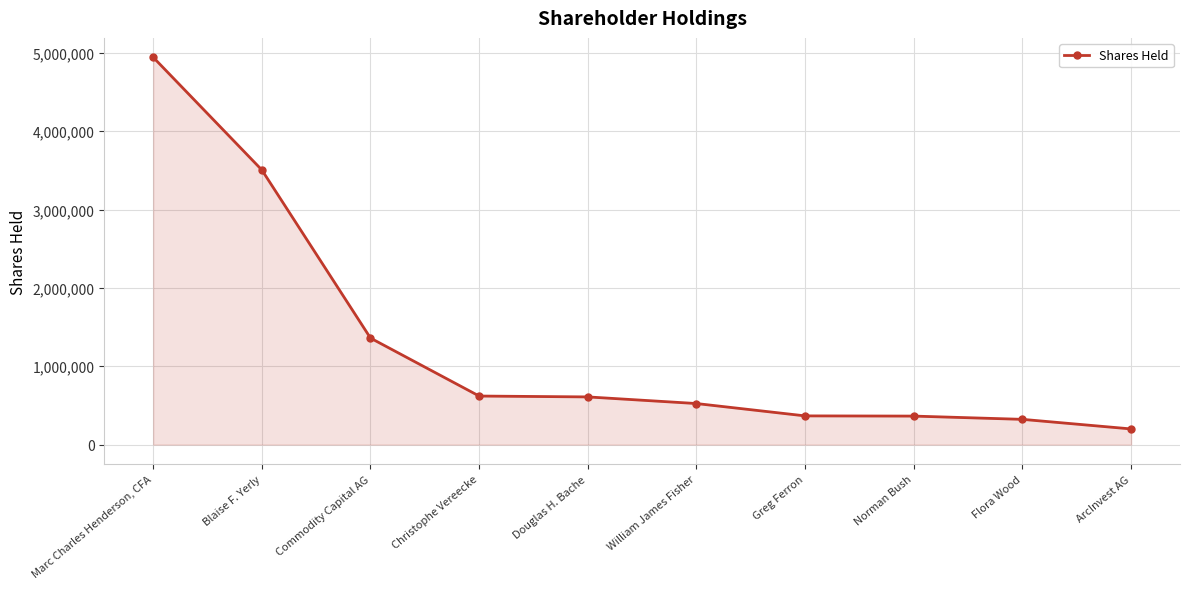

True or false: there are more than 2 points higher than both neighbors.

False